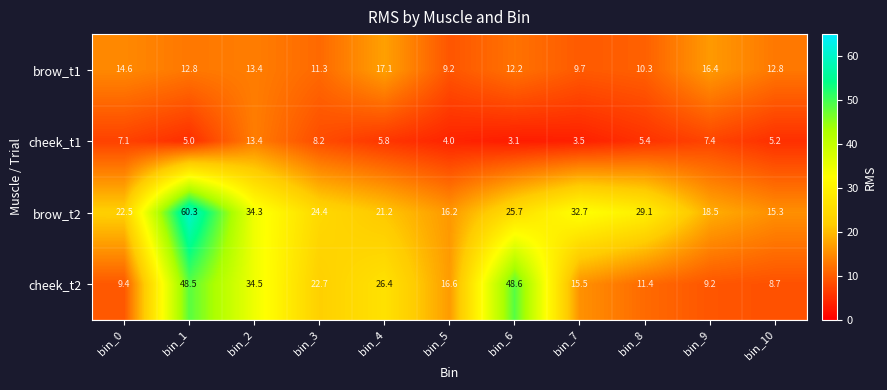

Which category has the lowest value in the brow_t2 series?

bin_10